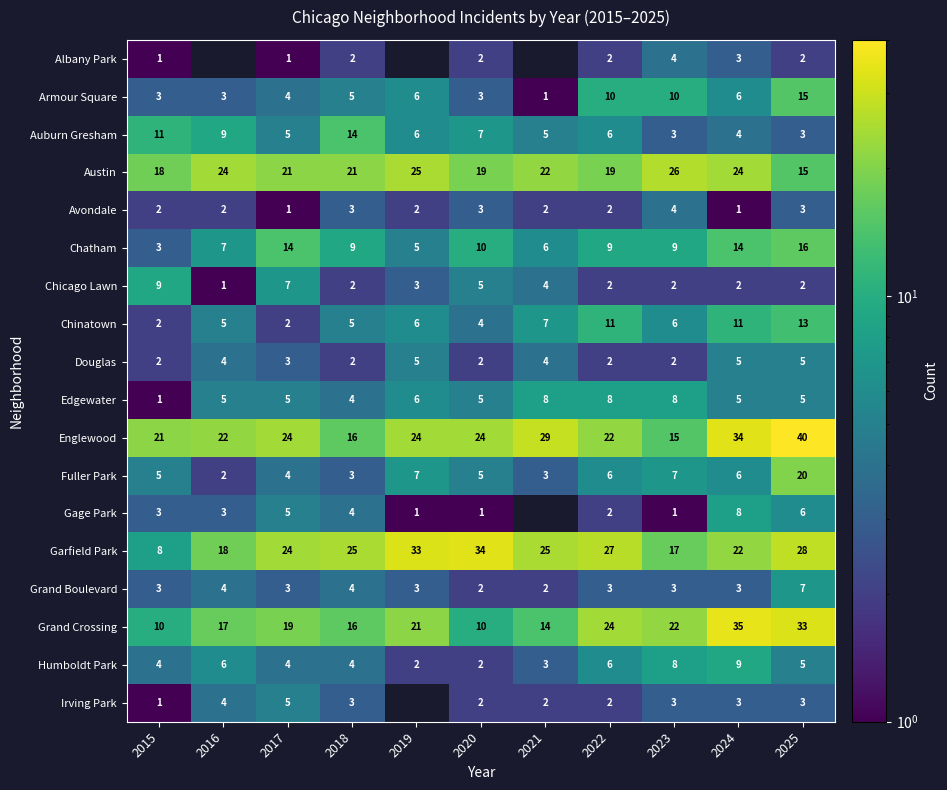

The Avondale series shows 4 at 2015. True or false?

False